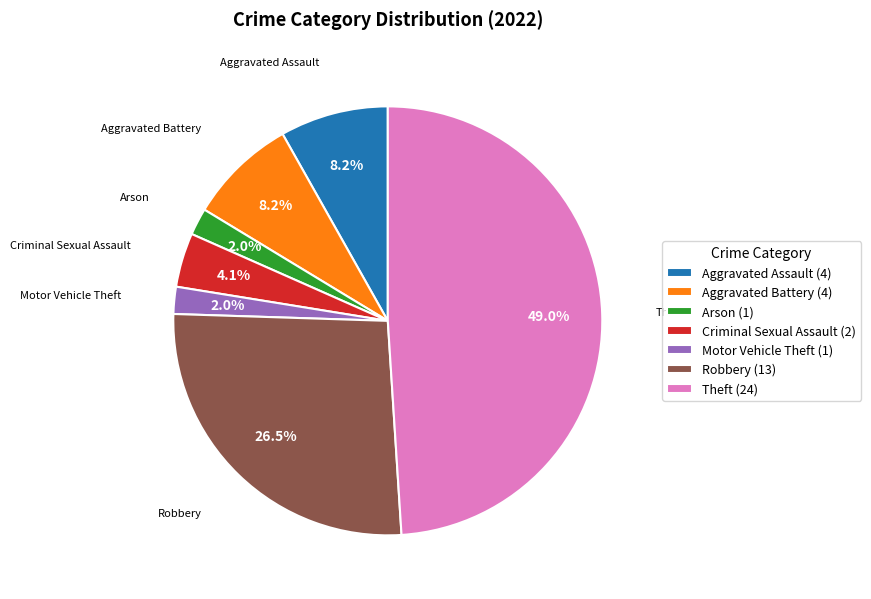

To the nearest percent, what is the difference between the Motor Vehicle Theft and Criminal Sexual Assault slice percentages?

2%